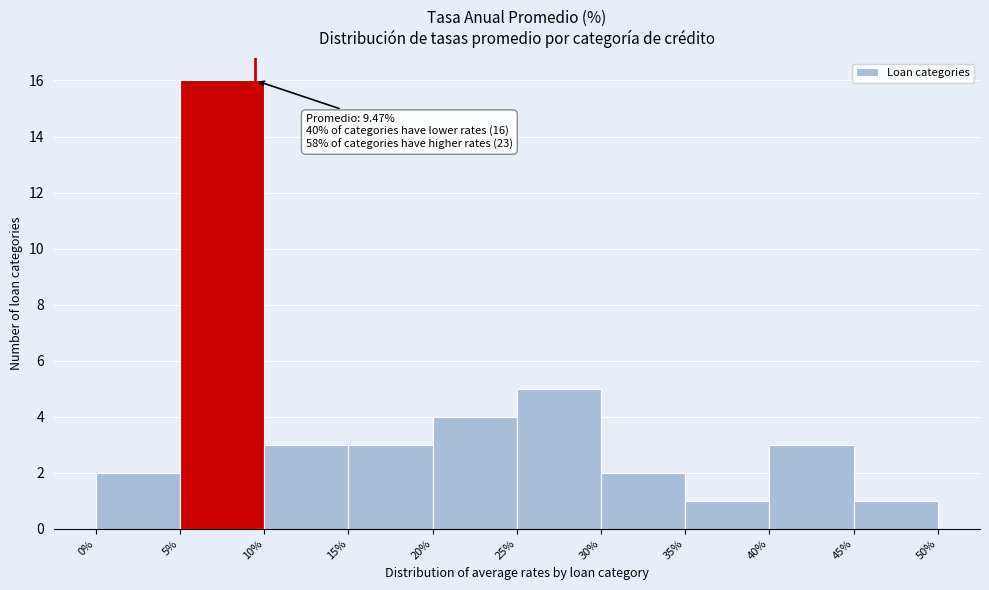

Which range on the x-axis has the tallest bar?

5% to 10%